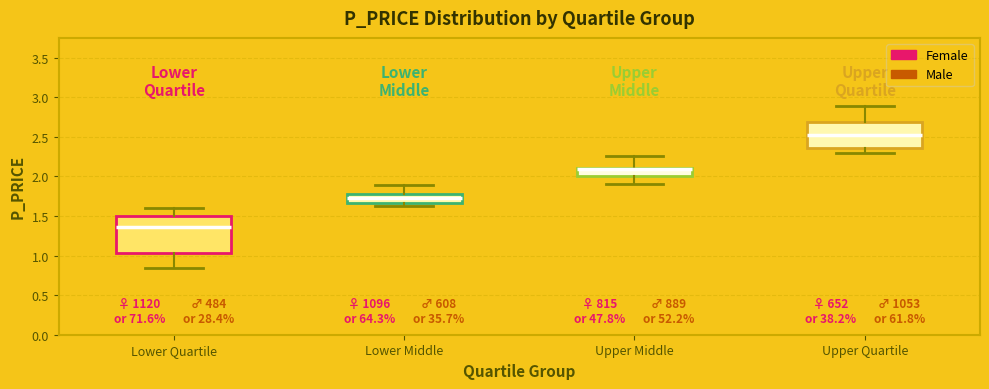

Reading left to right, read every box against the y-axis: the position of its median line, the range the box covers, and the ends of its whiskers. The values are not printed on the chart, so give them approximately, as read against the axis.

Lower Quartile: median 1.35, box 1.05 to 1.50, whiskers 0.85 to 1.60
Lower Middle: median 1.70, box 1.65 to 1.80, whiskers 1.60 to 1.90
Upper Middle: median 2.10 (just below the box's upper edge), box 2.00 to 2.10, whiskers 1.90 to 2.25
Upper Quartile: median 2.50, box 2.35 to 2.70, whiskers 2.30 to 2.90